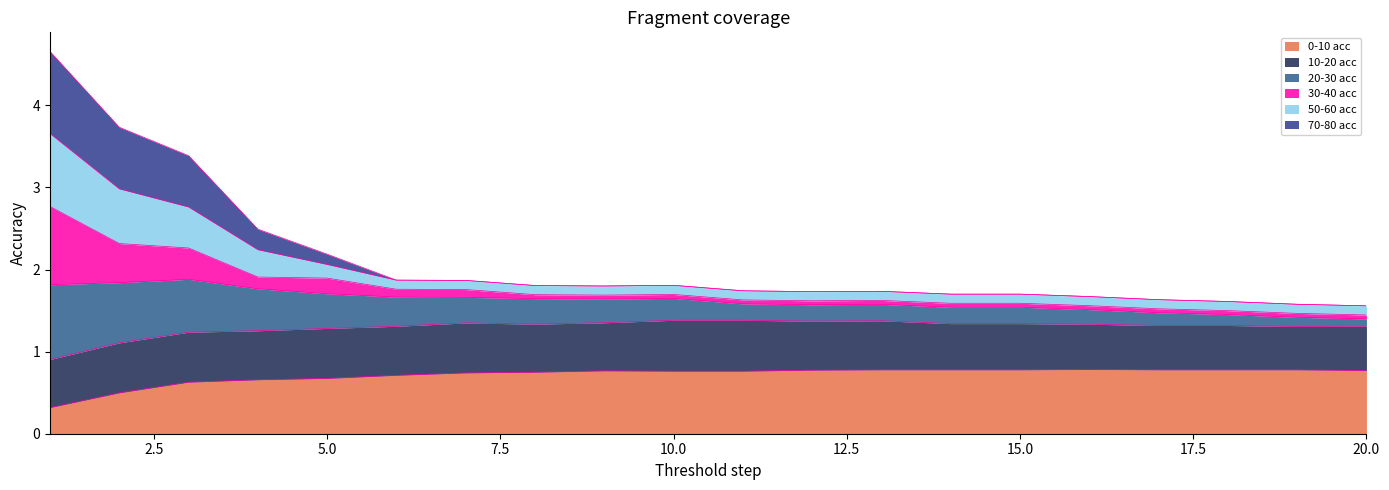

What is the lowest value of the 0-10 acc series?

0.3